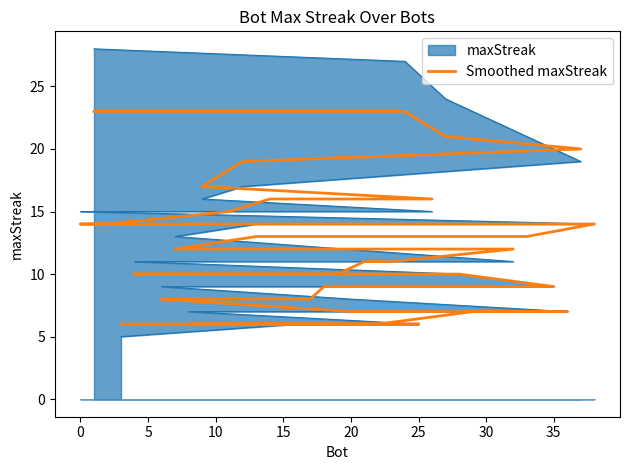

True or false: the data shows 3 at 20.

False